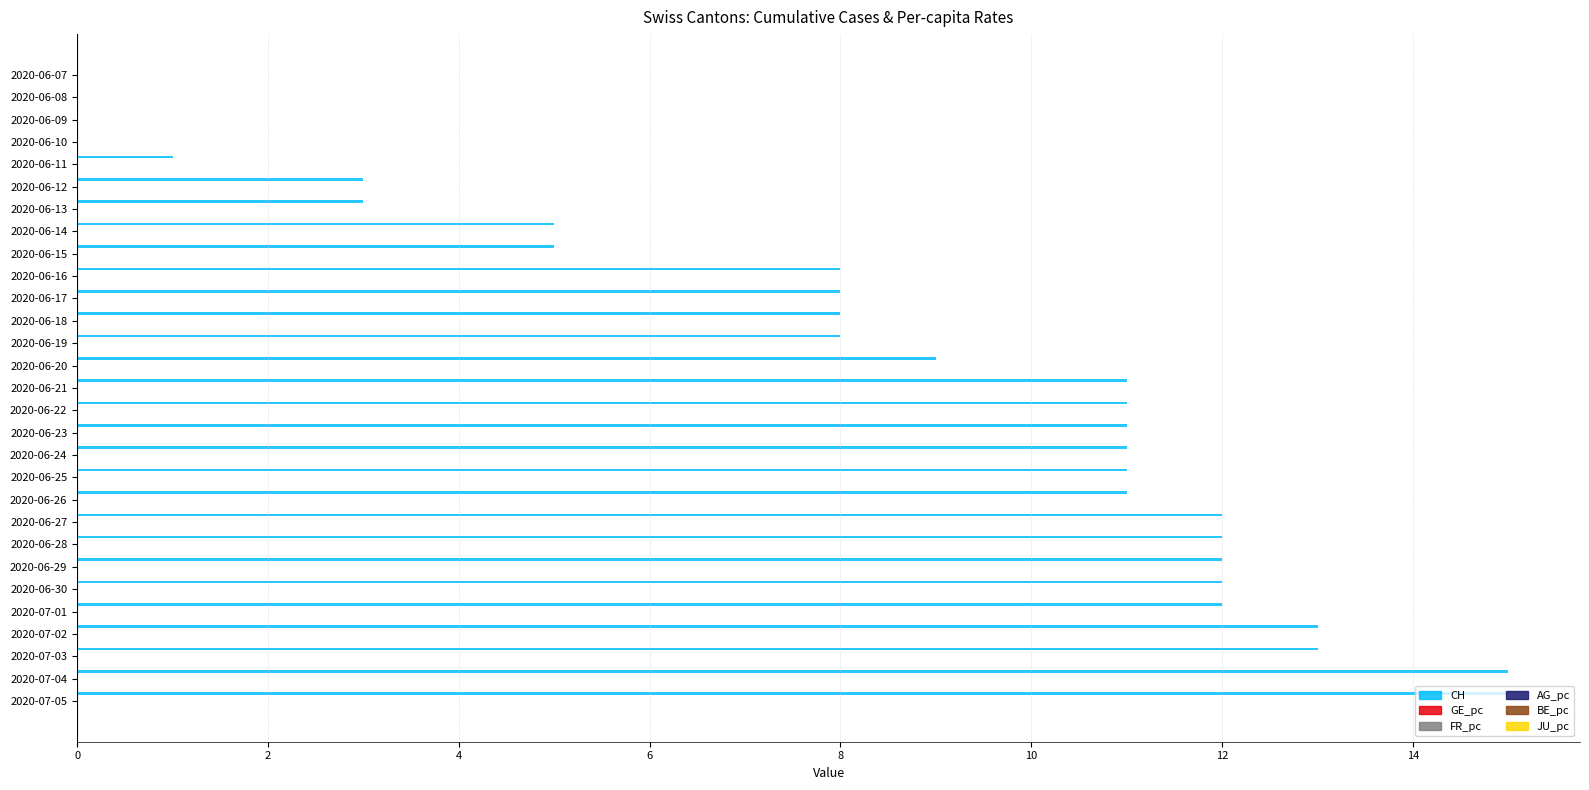

What is the total value across all series at 2020-06-12?

3.0